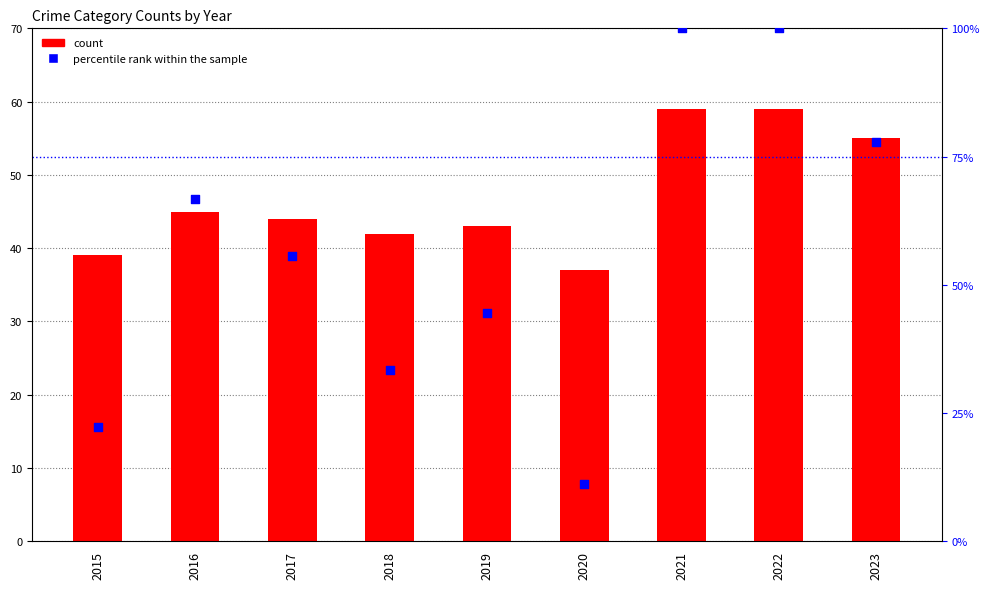

Which series reaches the minimum Y coordinate?

percentile rank within the sample